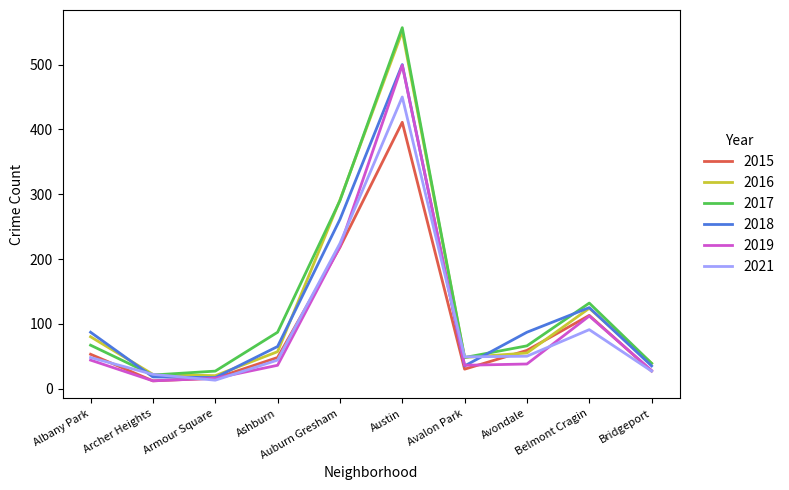

At which category is the sum across all series the highest?

Austin